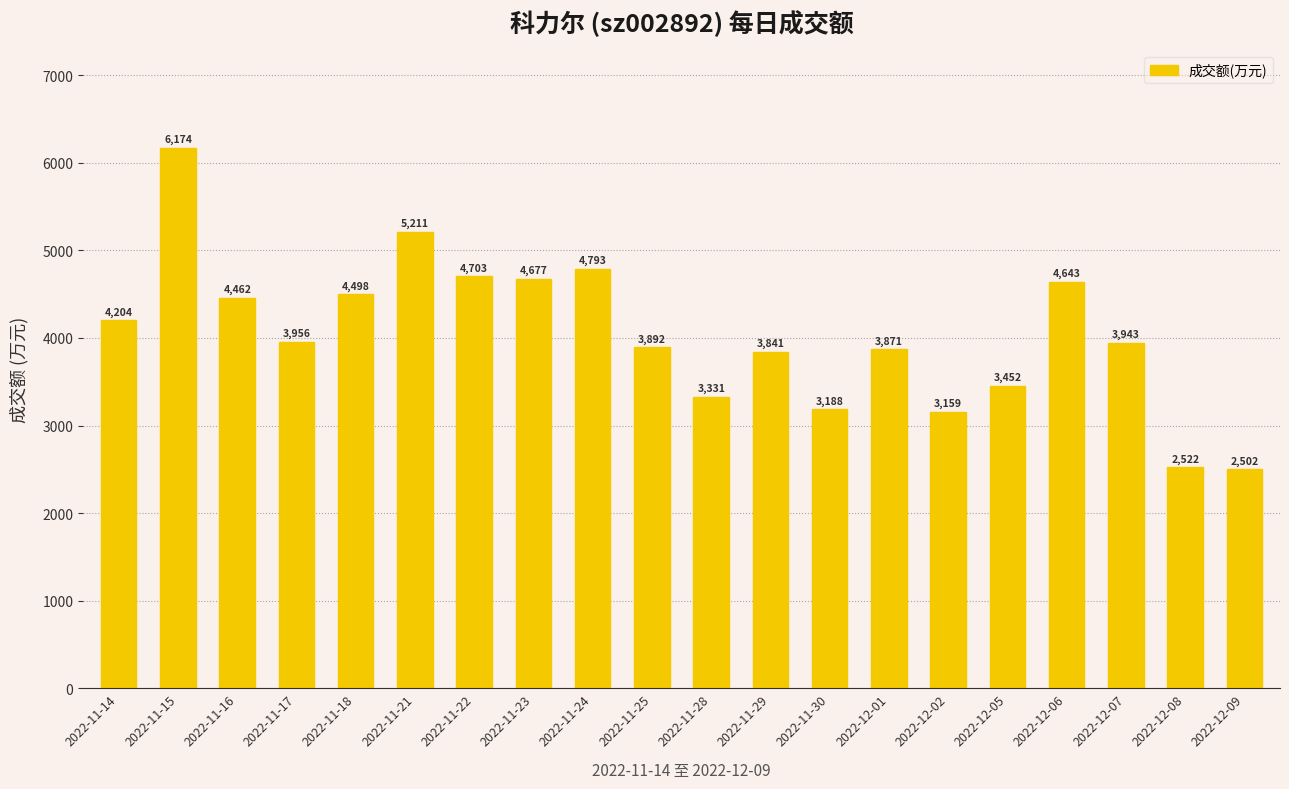

Rank the categories by value from highest to lowest.

2022-11-15, 2022-11-21, 2022-11-24, 2022-11-22, 2022-11-23, 2022-12-06, 2022-11-18, 2022-11-16, 2022-11-14, 2022-11-17, 2022-12-07, 2022-11-25, 2022-12-01, 2022-11-29, 2022-12-05, 2022-11-28, 2022-11-30, 2022-12-02, 2022-12-08, 2022-12-09